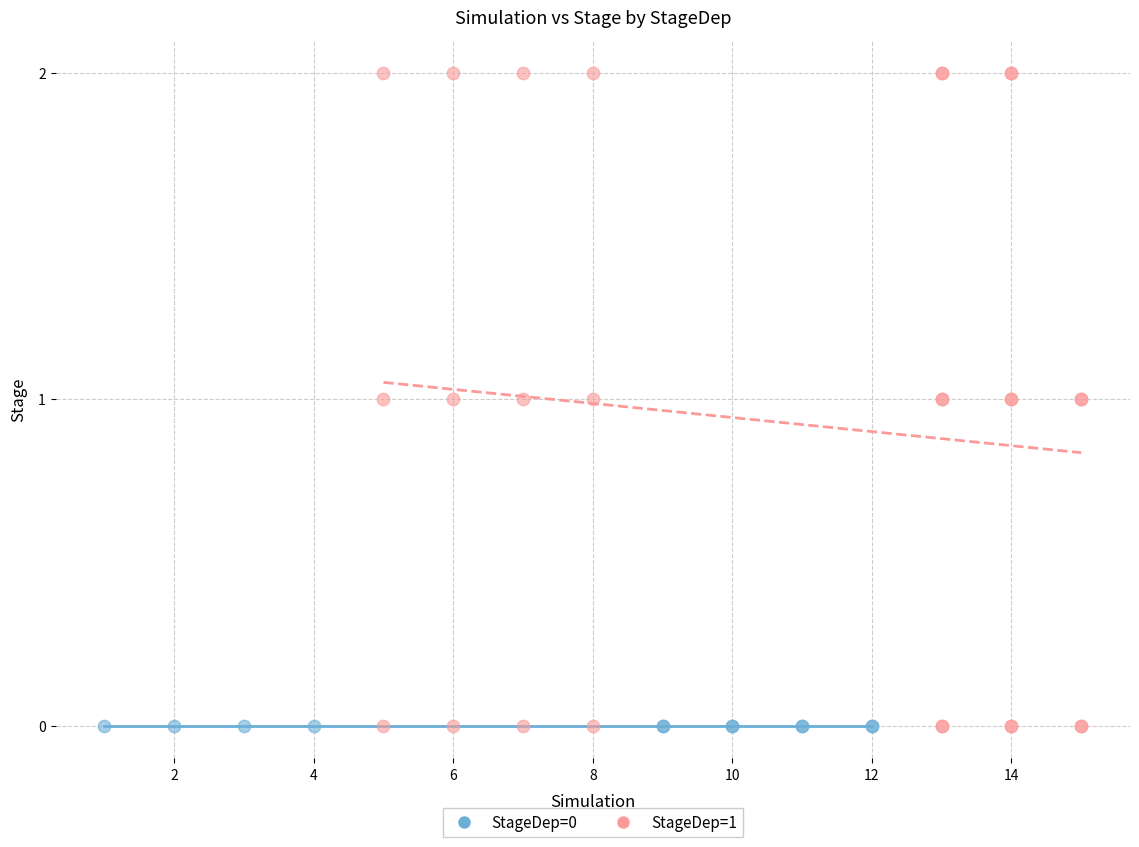

Which series reaches the maximum Y coordinate?

StageDep=1